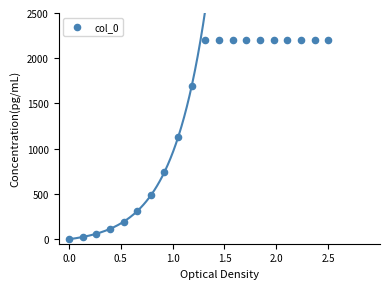

What is the range of X values (max minus min)?

2.5